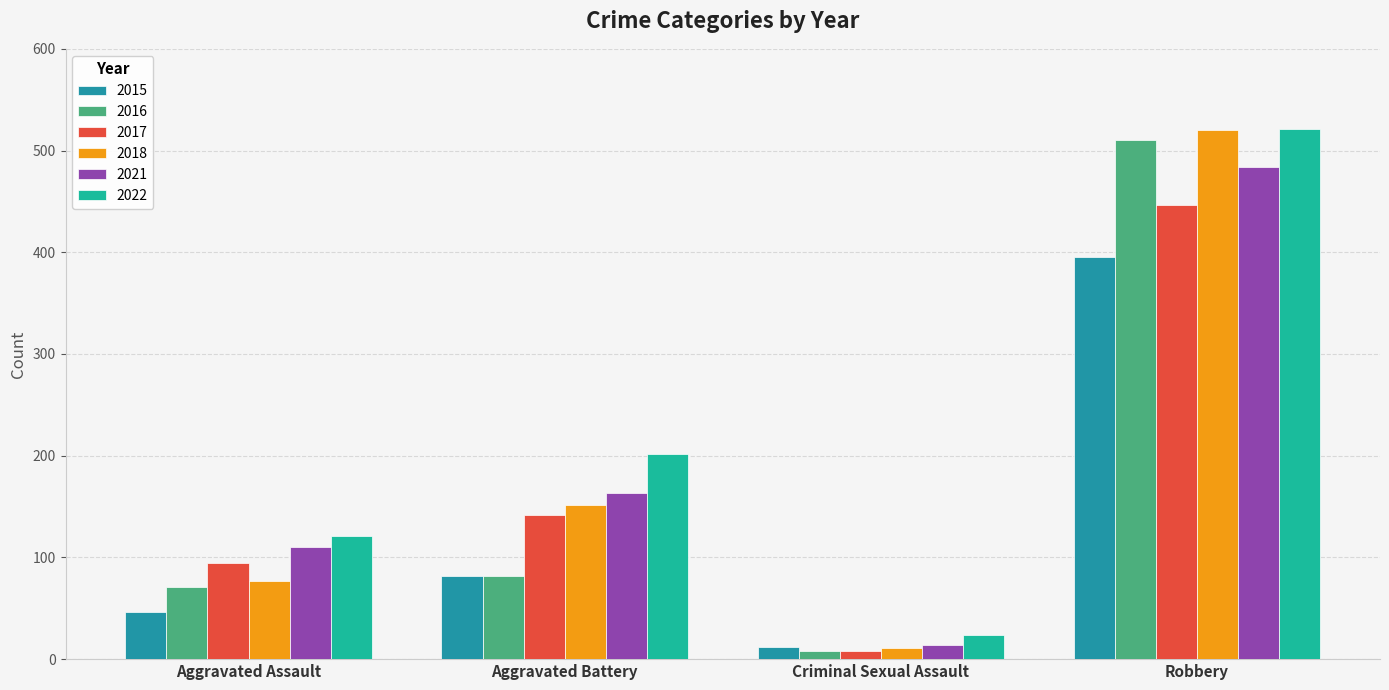

How many data points in 2015 are less than 82?

2